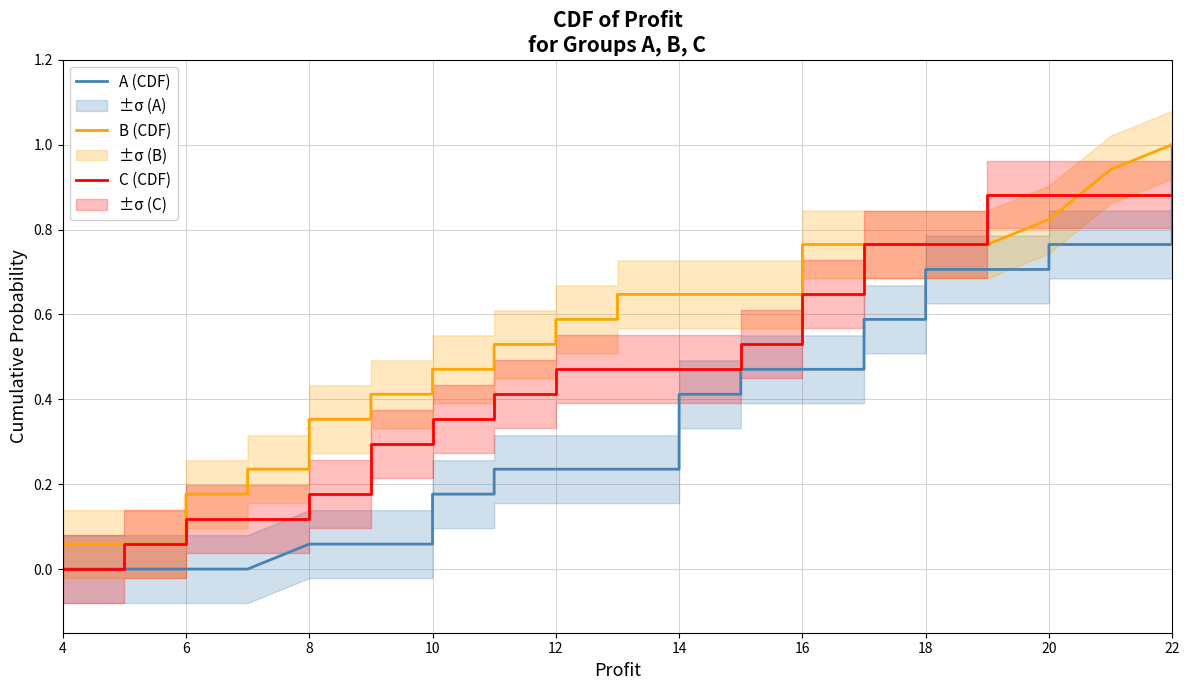

What is the value of the C (CDF) point at the 21st from the left?

0.1